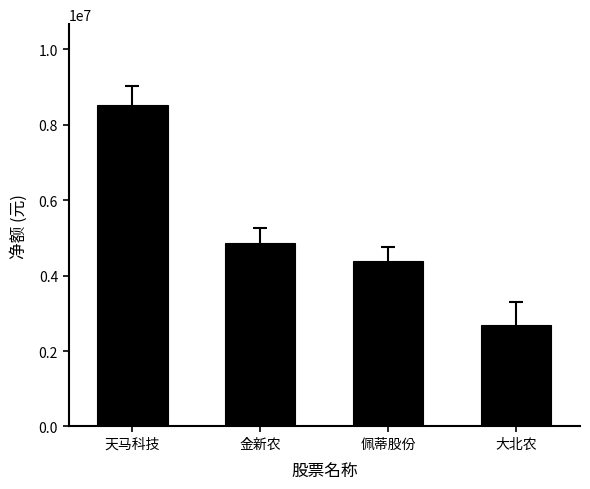

What is the difference between the maximum and minimum values?

5828038